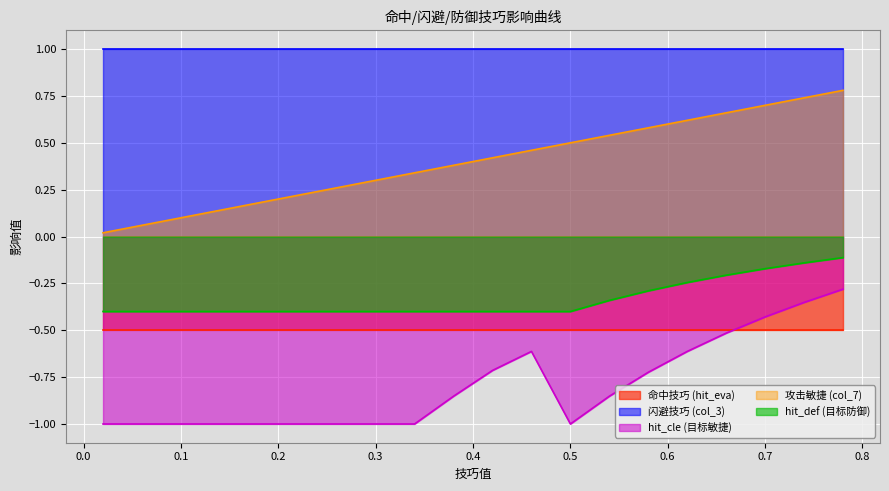

What is the sum of all hit_def (目标防御) values?

-6.7